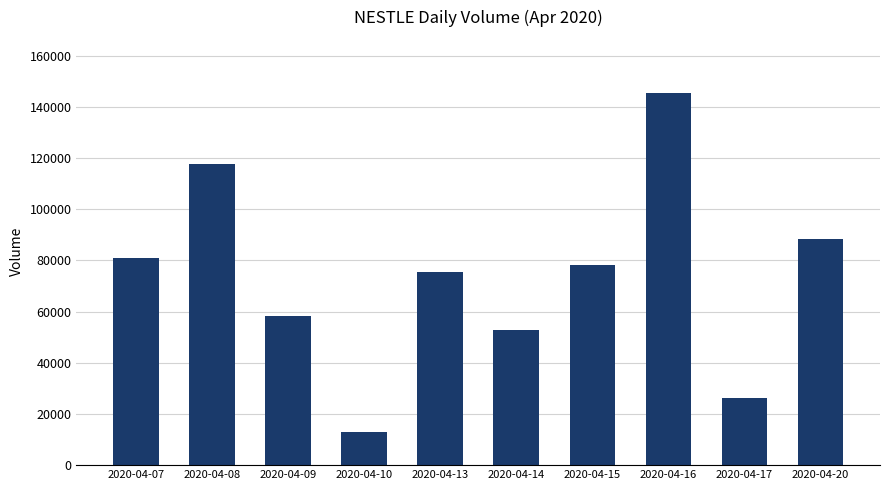

What is the minimum value shown in the chart?

12900